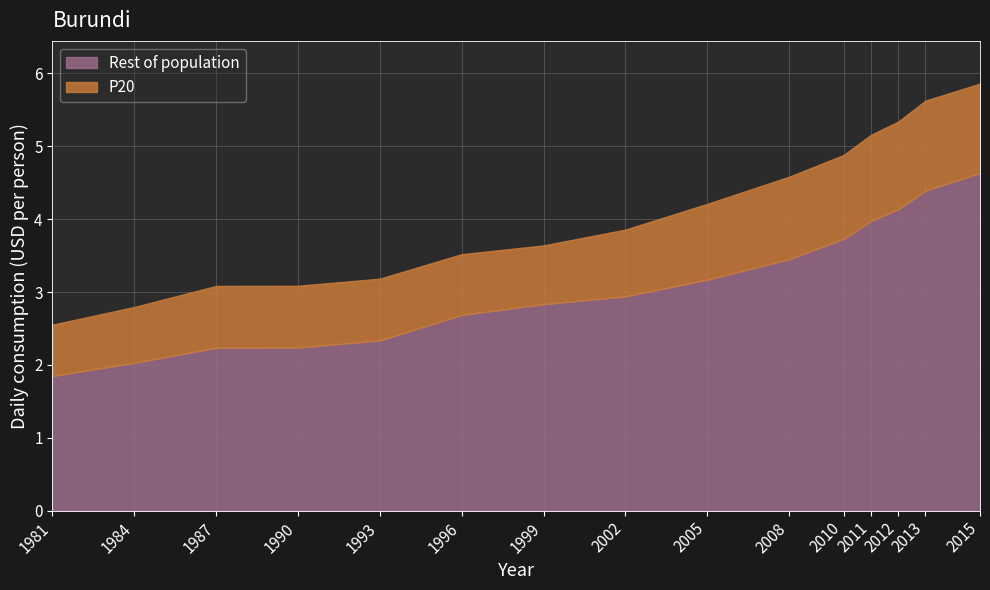

At which label does Rest of population first exceed 2?

1984